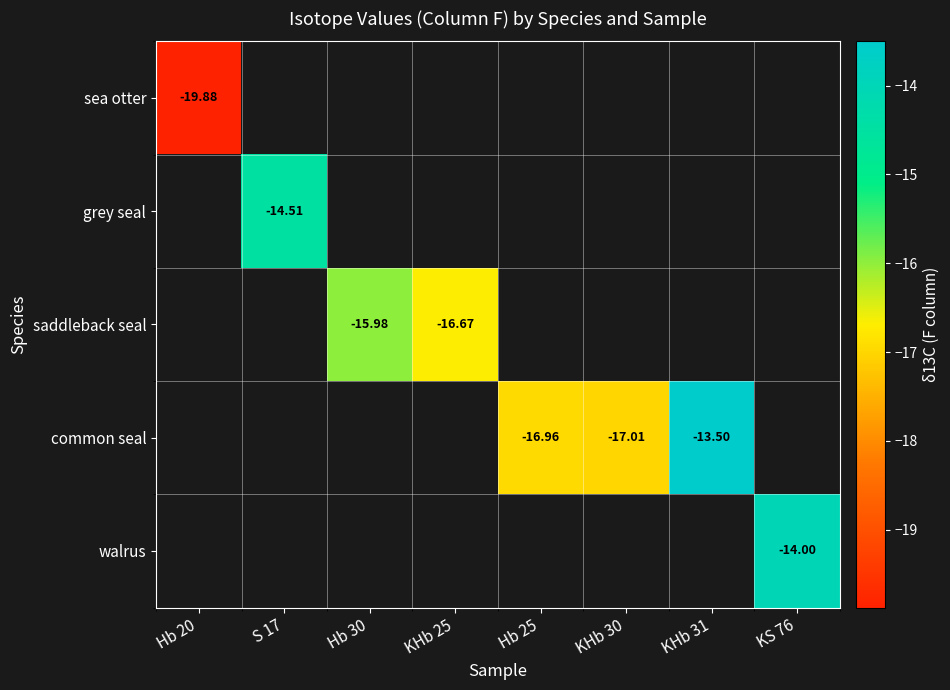

At which label does sea otter reach its minimum?

Hb 20